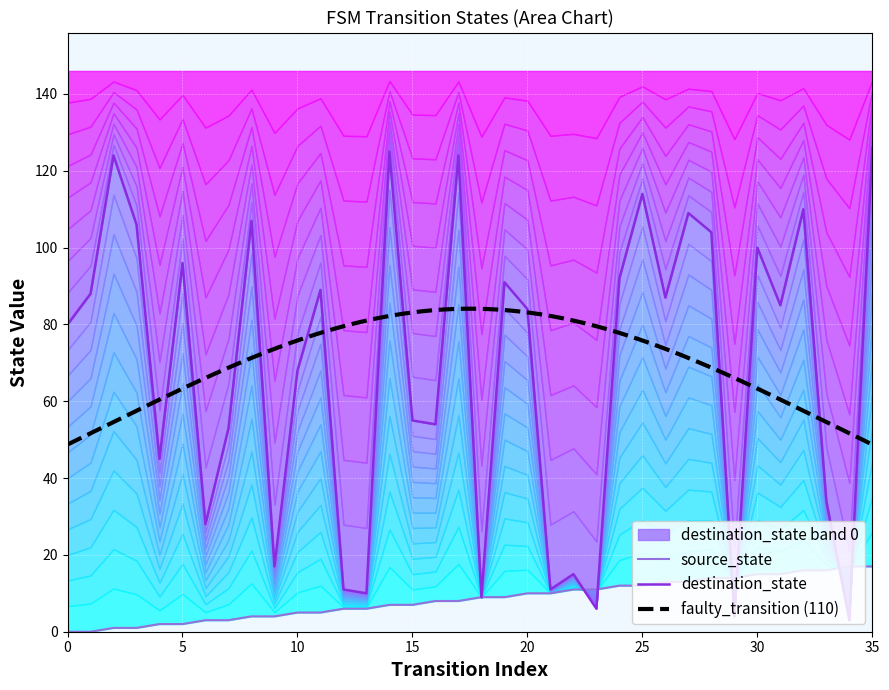

List the series in order of their overall mean, lowest first.

source_state, destination_state